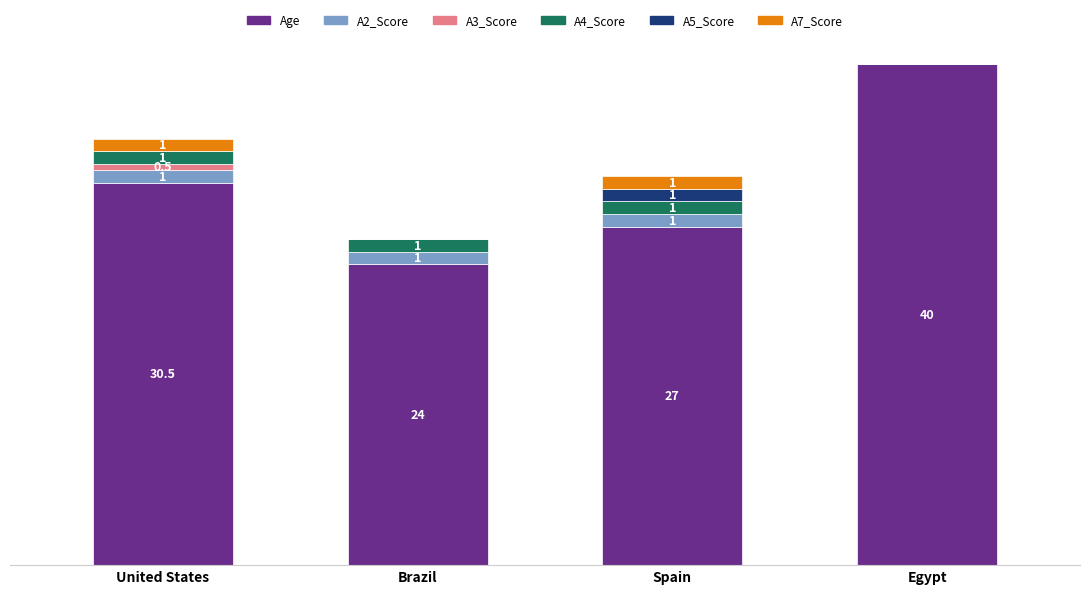

At which label is Age closest to 32?

United States